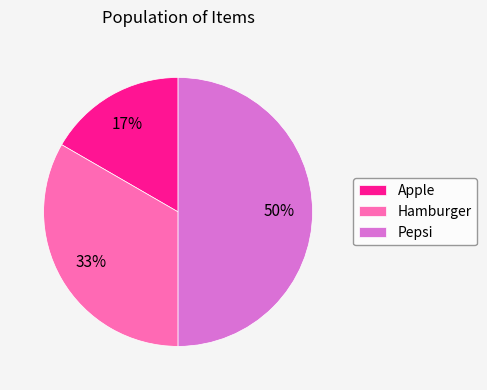

Is it true that Pepsi is 50% of the pie?

True